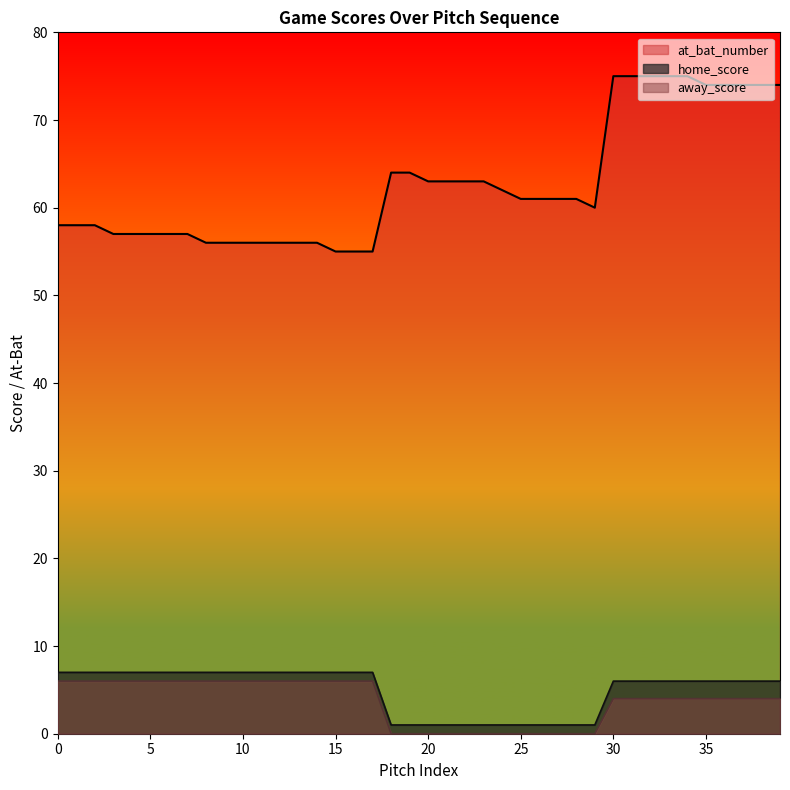

Between 4 and 6, which is larger?

4